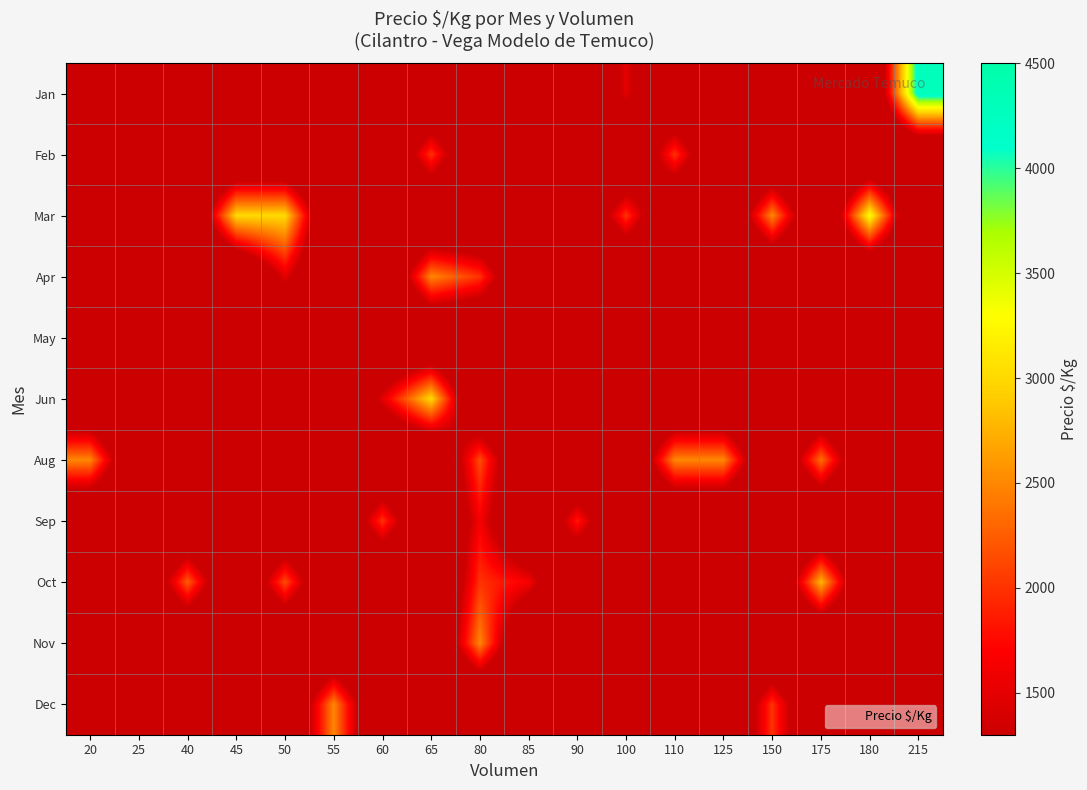

Reading left to right, extract all data points from this chart.

Jan: 20=0	25=0	40=0	45=0	50=0	55=0	60=0	65=0	80=0	85=0	90=0	100=1500	110=0	125=0	150=0	175=0	180=0	215=4290
Feb: 20=0	25=0	40=0	45=0	50=0	55=0	60=0	65=2000	80=0	85=0	90=0	100=0	110=2000	125=0	150=0	175=0	180=0	215=0
Mar: 20=0	25=0	40=0	45=3000	50=3000	55=0	60=0	65=0	80=0	85=0	90=0	100=2000	110=0	125=0	150=2500	175=0	180=3278	215=0
Apr: 20=0	25=0	40=0	45=0	50=1500	55=0	60=0	65=2500	80=2000	85=0	90=0	100=0	110=0	125=0	150=0	175=0	180=0	215=0
May: 20=0	25=0	40=0	45=0	50=0	55=0	60=0	65=0	80=0	85=0	90=0	100=0	110=0	125=0	150=0	175=0	180=0	215=0
Jun: 20=0	25=0	40=0	45=0	50=0	55=0	60=1500	65=3000	80=0	85=0	90=0	100=0	110=0	125=0	150=0	175=0	180=0	215=0
Aug: 20=2500	25=0	40=0	45=0	50=0	55=0	60=0	65=0	80=2150	85=0	90=0	100=0	110=2500	125=2500	150=0	175=2357	180=0	215=0
Sep: 20=0	25=0	40=0	45=0	50=0	55=0	60=2000	65=0	80=1650	85=0	90=1847	100=0	110=0	125=0	150=0	175=0	180=0	215=0
Oct: 20=0	25=0	40=2250	45=0	50=2150	55=0	60=0	65=0	80=2000	85=1650	90=0	100=0	110=0	125=0	150=0	175=2772	180=0	215=0
Nov: 20=0	25=0	40=0	45=0	50=0	55=0	60=0	65=0	80=2500	85=0	90=0	100=0	110=0	125=0	150=0	175=0	180=0	215=0
Dec: 20=0	25=0	40=0	45=0	50=0	55=2500	60=0	65=0	80=0	85=0	90=0	100=0	110=0	125=0	150=2000	175=0	180=0	215=0